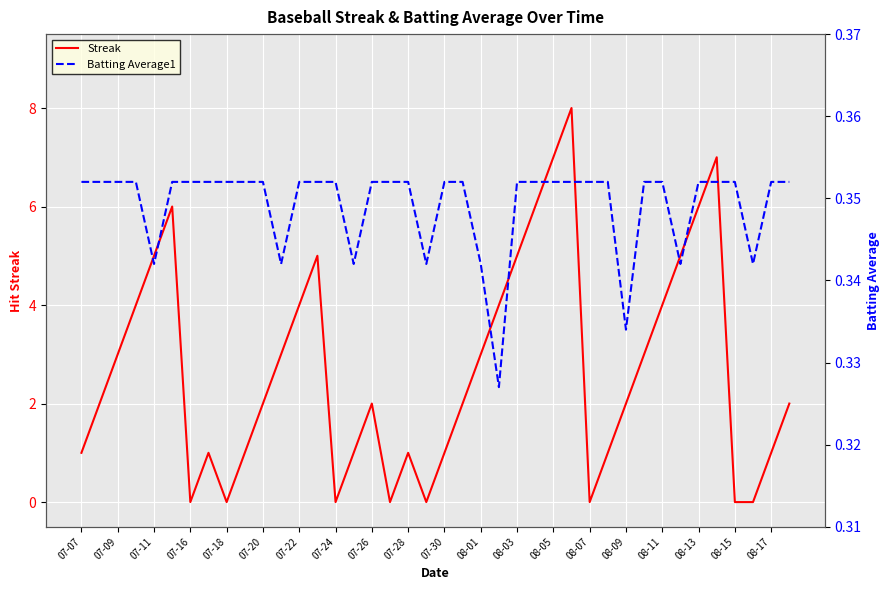

Is it true that Streak equals 5 at 08-01?

False